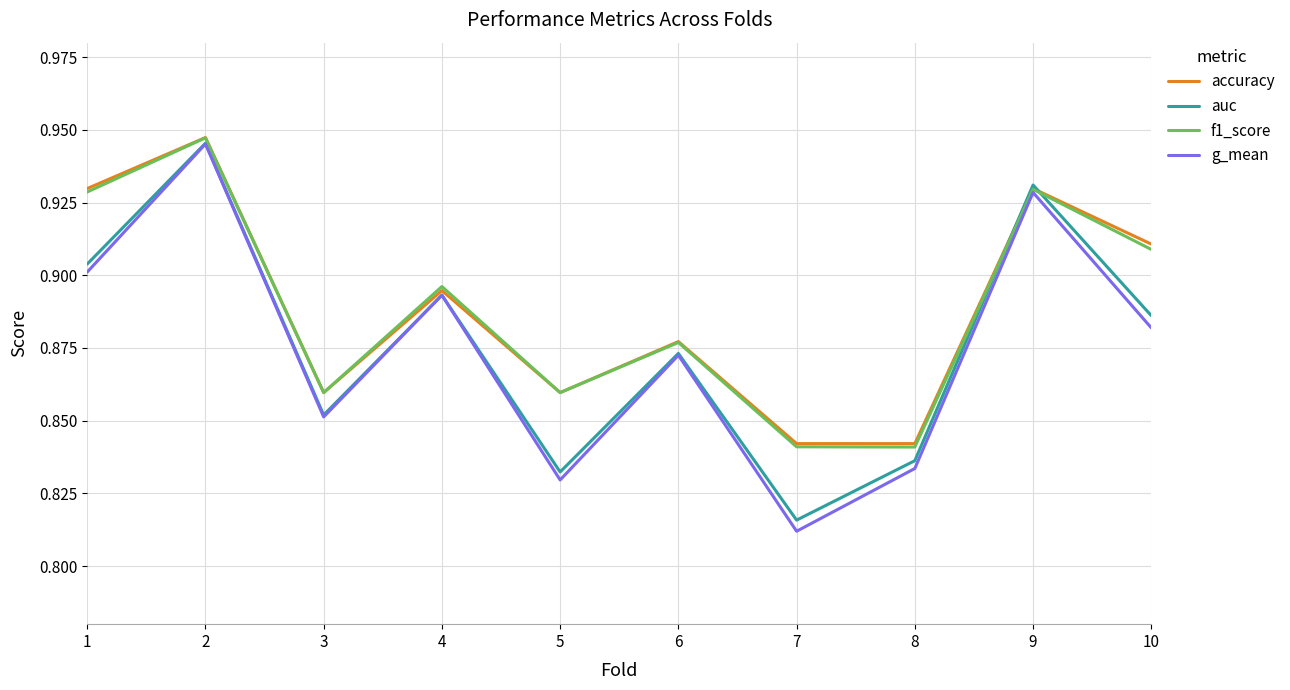

How many series are shown in this chart?

4